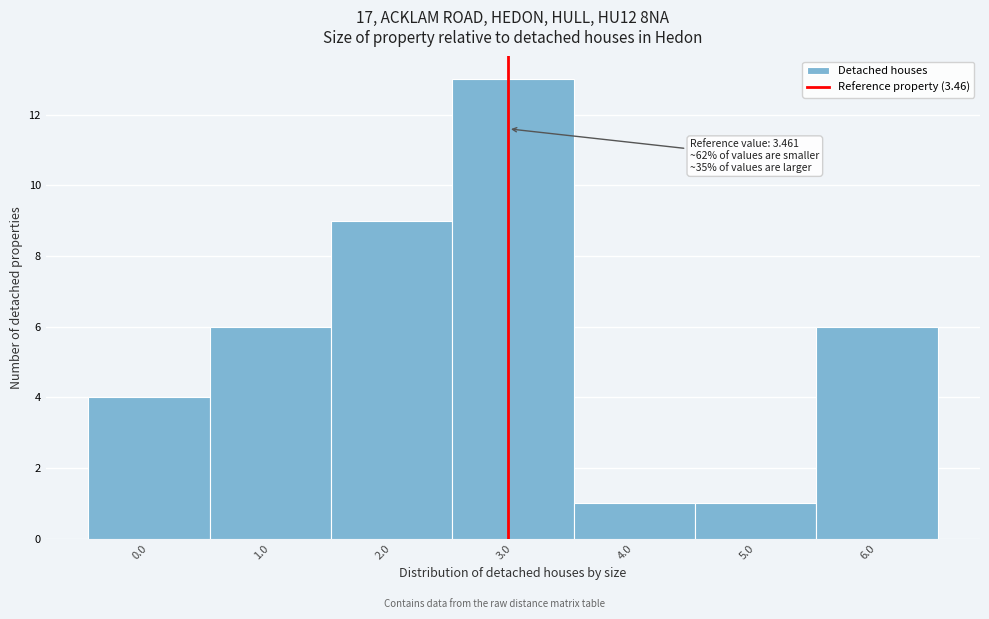

Reading left to right, list all the values displayed in this chart.

0.0=4	1.0=6	2.0=9	3.0=13	4.0=1	5.0=1	6.0=6